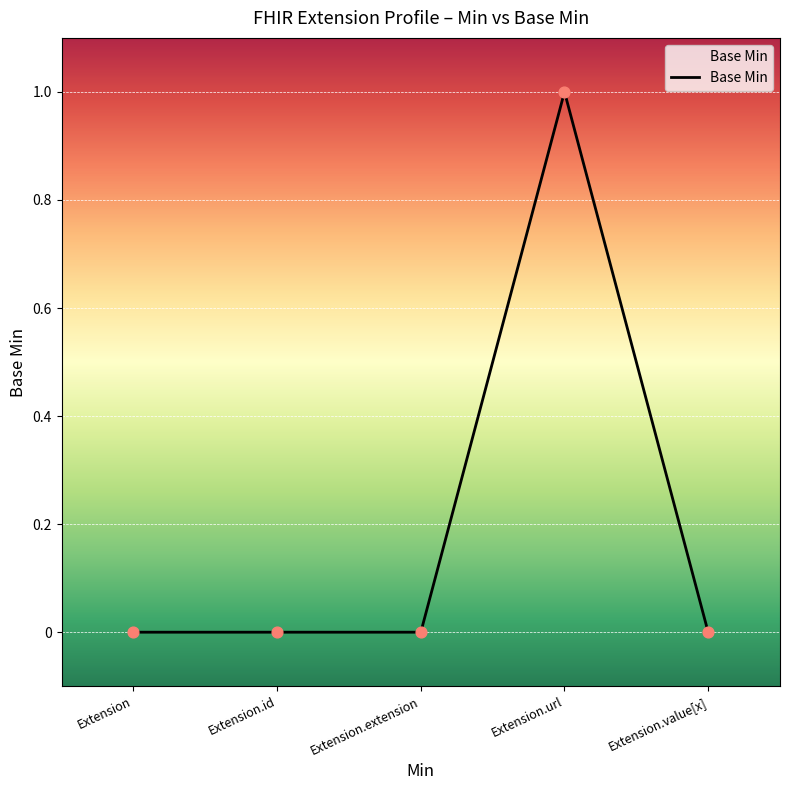

Which has a higher value, Extension.url or Extension.value[x]?

Extension.url